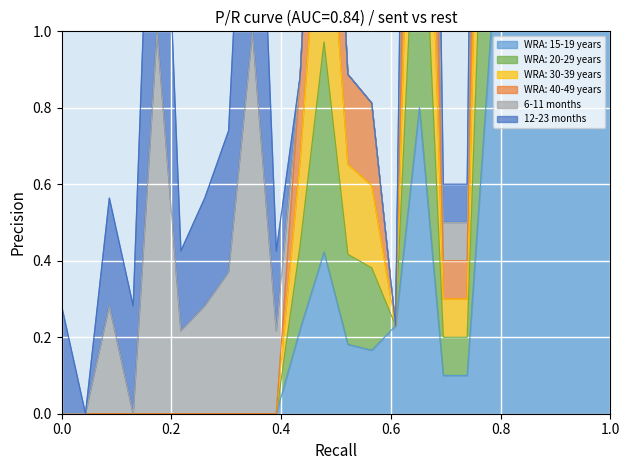

What is the highest value of the WRA: 15-19 years series?

1.0